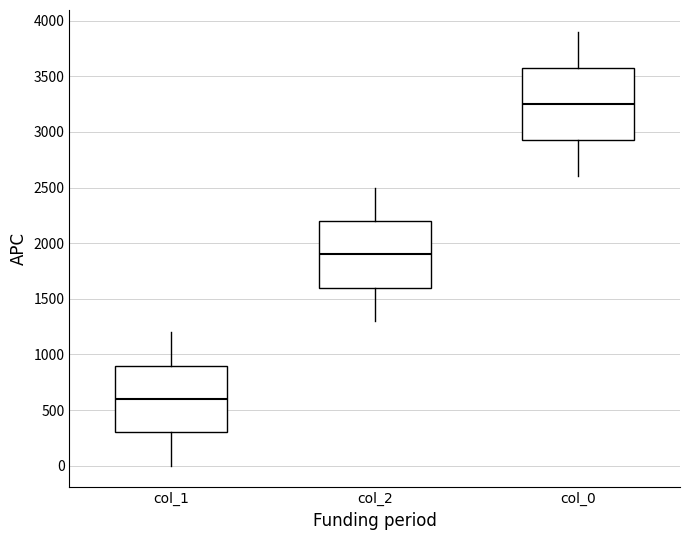

Reading left to right, transcribe this box plot: for each box, give where its median line is, the range the box spans, and where its two whiskers end, as read against the y-axis. The values are not printed on the chart, so give them approximately, as read against the axis.

col_1: median 600, box 300 to 900, whiskers 0 to 1200
col_2: median 1900, box 1600 to 2200, whiskers 1300 to 2500
col_0: median 3250, box 2950 to 3600, whiskers 2600 to 3900